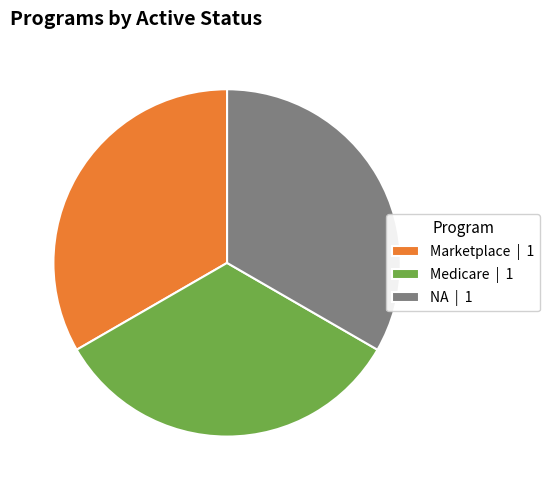

Is Marketplace | 1 the majority of the pie?

No